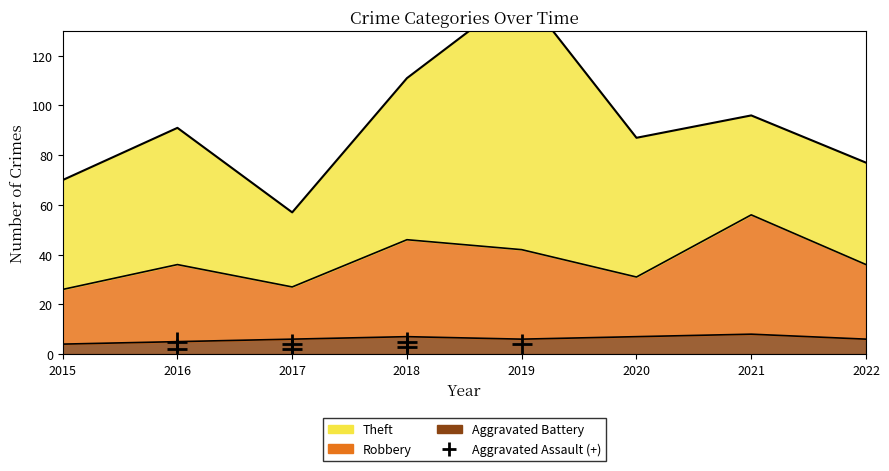

What is the spread (max minus min) of values at 2016?

31